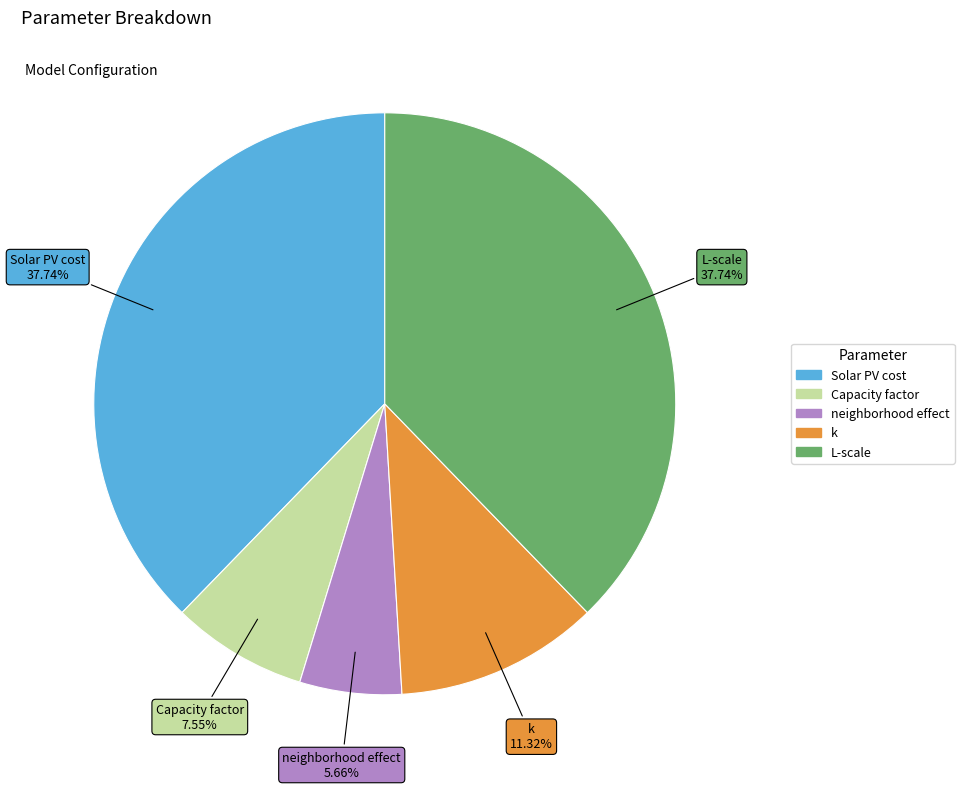

To the nearest percent, what is the average slice percentage?

20%